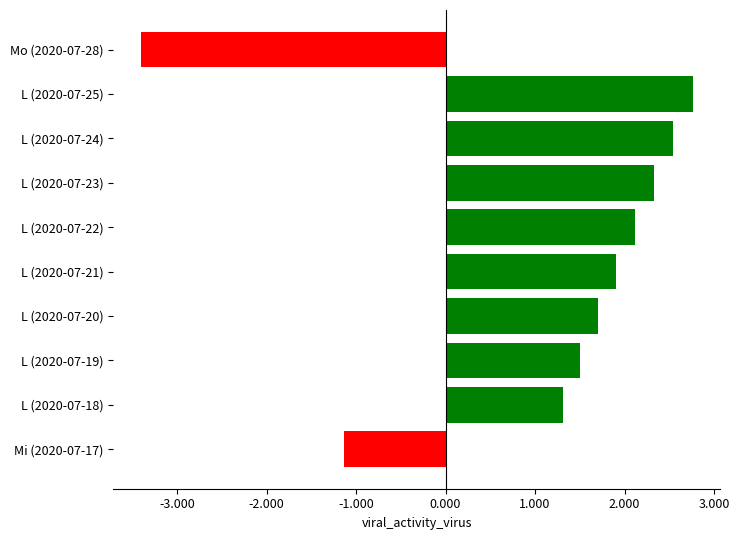

What is the ratio of the value at L (2020-07-18) to the value at L (2020-07-25)?

0.5